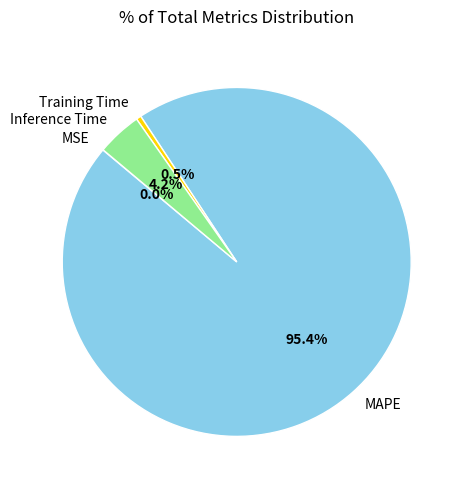

Approximately how many times larger is the value at Training Time compared to Inference Time?

0.1